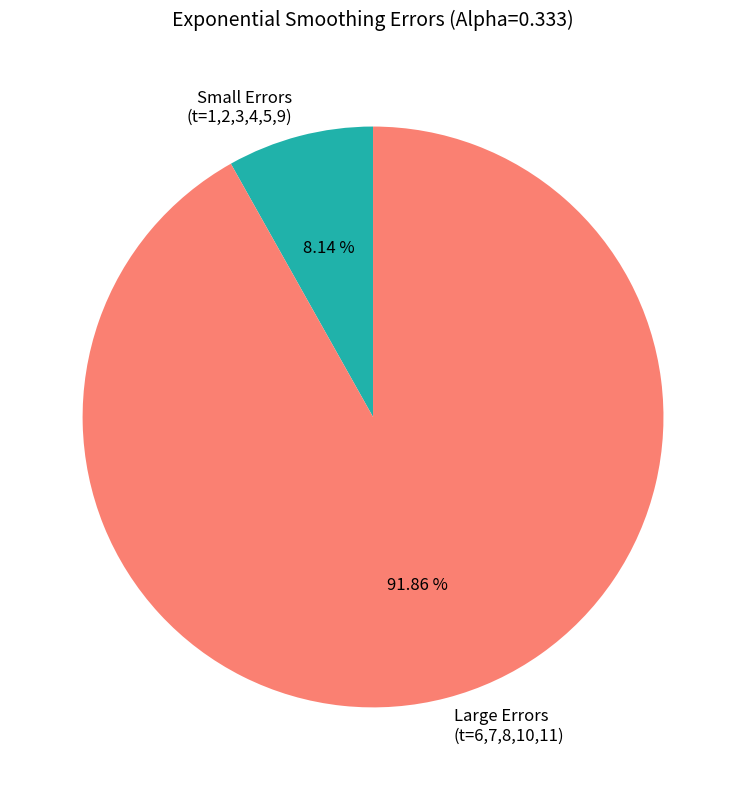

Which has a higher value, Large Errors (t=6,7,8,10,11) or Small Errors (t=1,2,3,4,5,9)?

Large Errors (t=6,7,8,10,11)